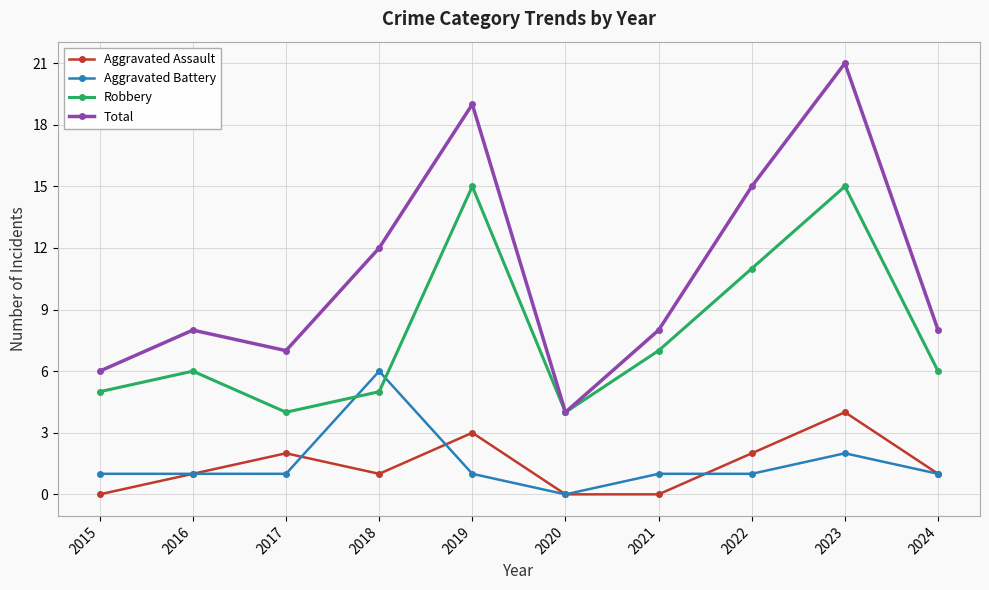

What is the difference between the highest and lowest values at 2024?

7